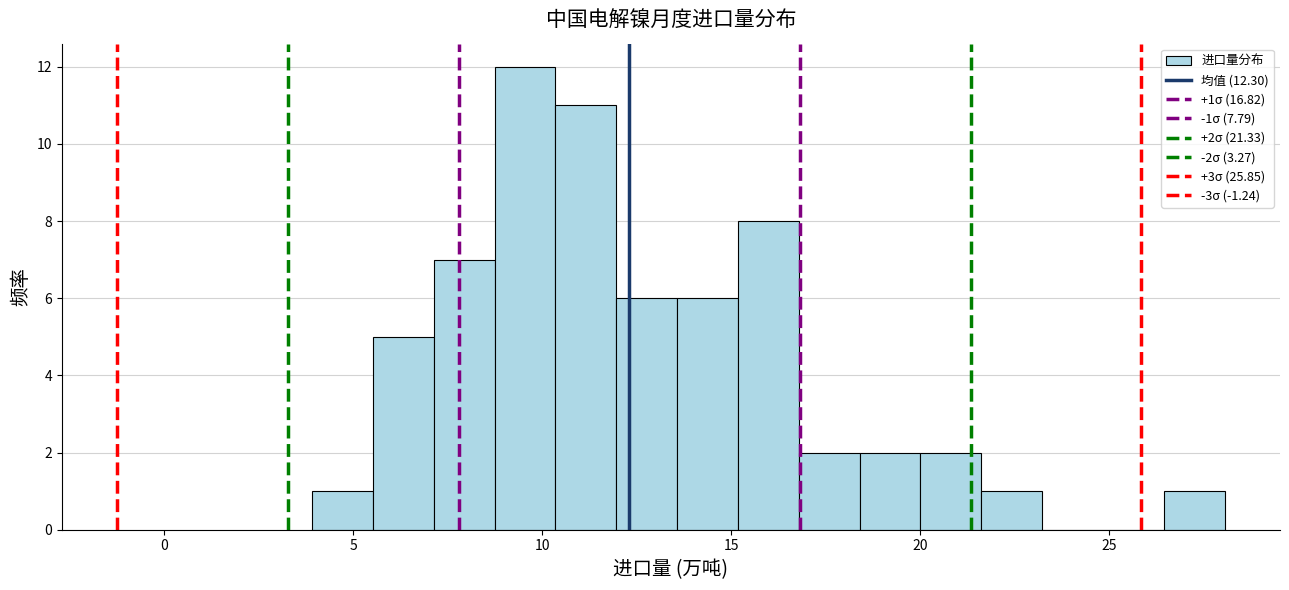

Read against the x-axis, roughly where is the centre of the tallest bar?

9.5